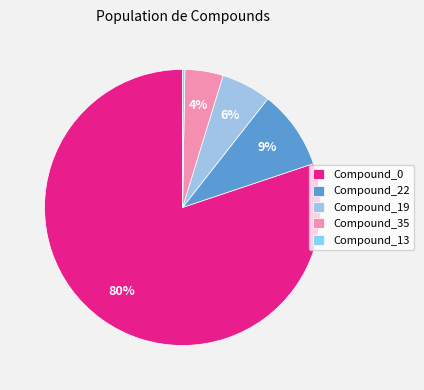

Combined, do Compound_13 and Compound_0 account for over 50%?

Yes